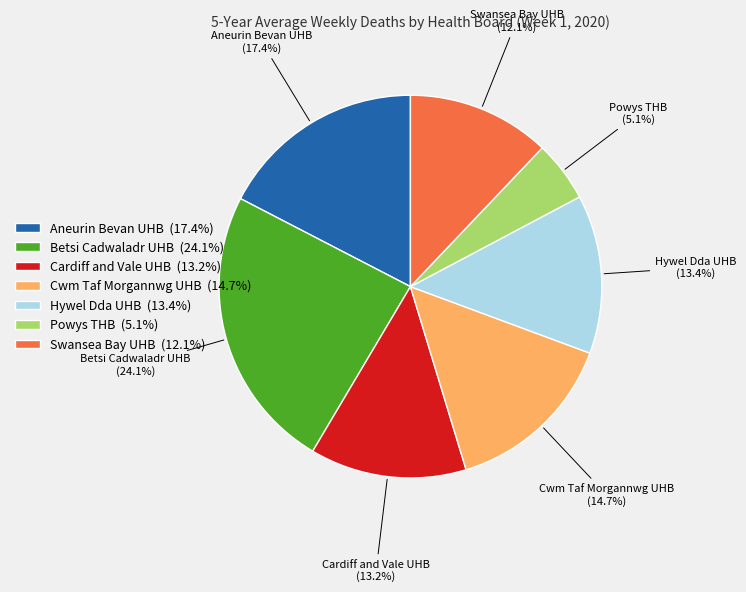

True or false: Cwm Taf Morgannwg UHB accounts for 7% of the total.

False